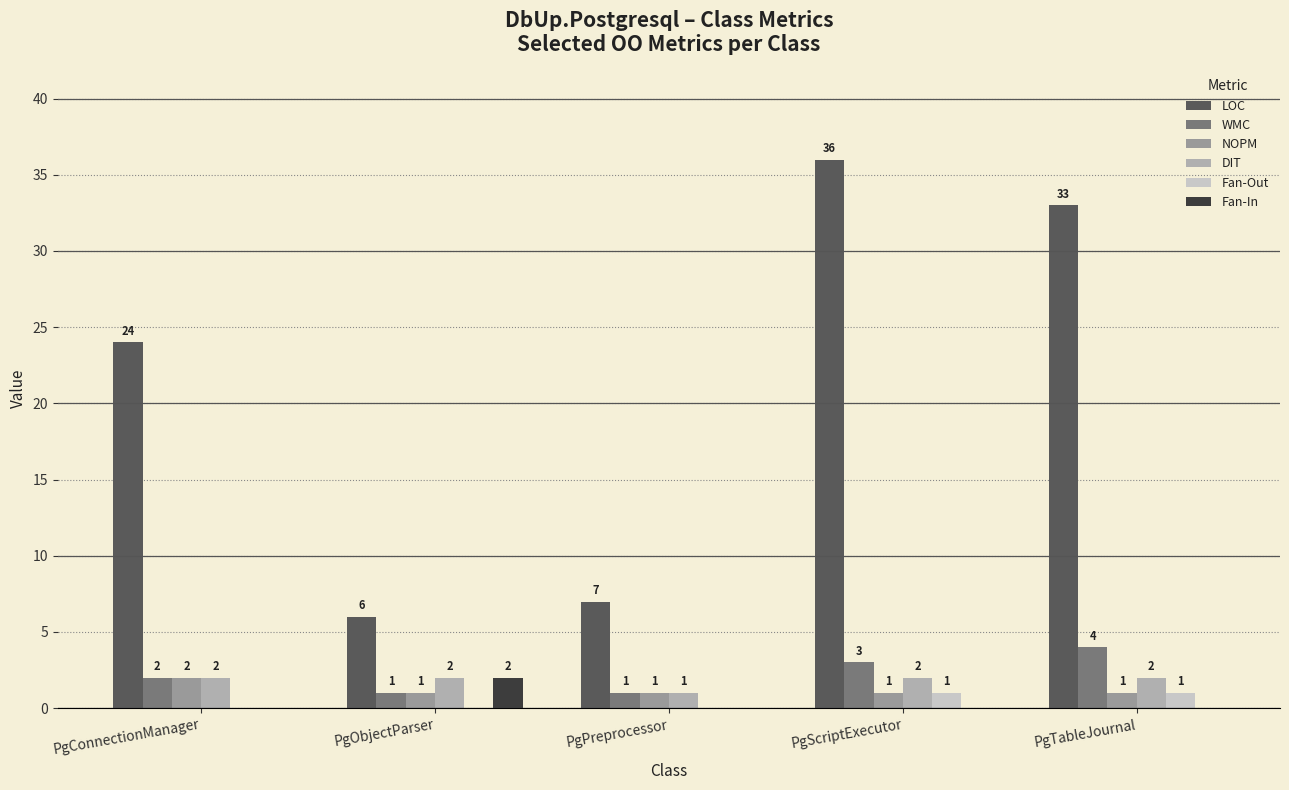

What are all the series names shown in the legend?

LOC, WMC, NOPM, DIT, Fan-Out, Fan-In